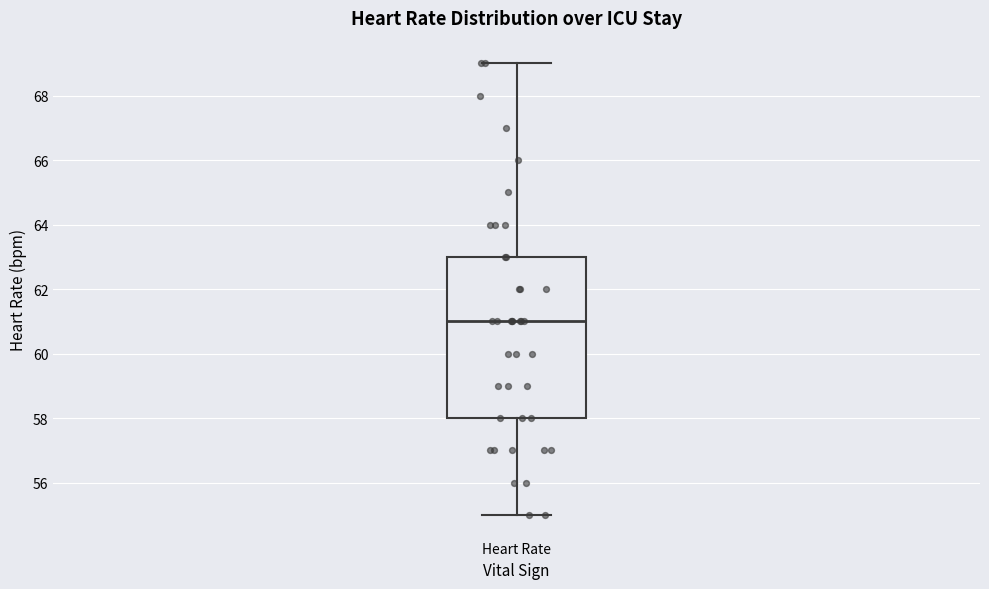

Transcribe this box plot: give where the median line is, the range the box spans, and where the two whiskers end, as read against the y-axis. The values are not printed on the chart, so give them approximately, as read against the axis.

median 61, box 58 to 63, whiskers 55 to 69